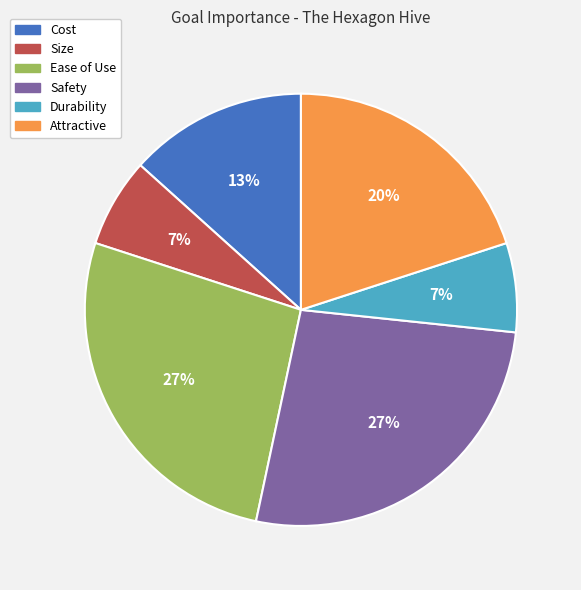

The Size slice represents 7% of the pie. True or false?

True